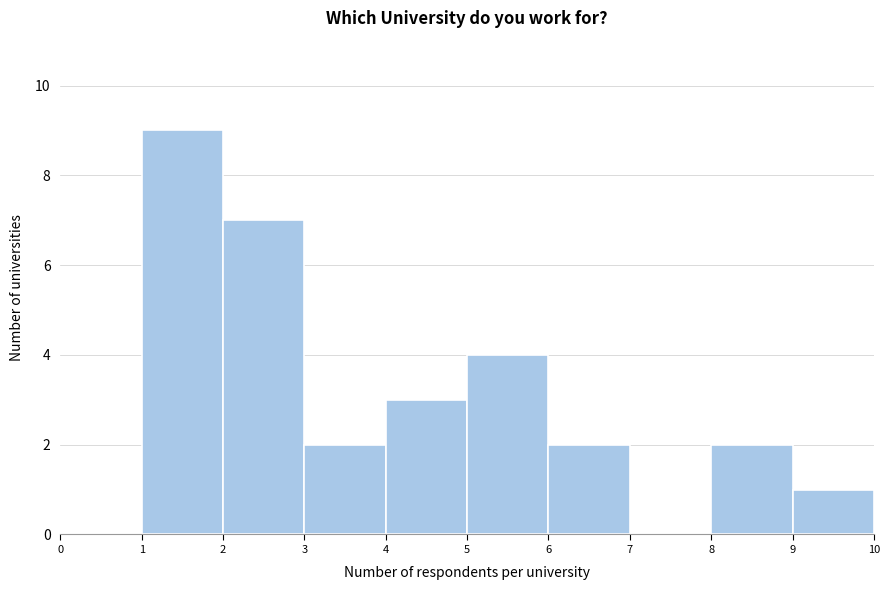

How tall is the bar that spans 5 to 6 on the x-axis? The values are not printed on the chart, so give them approximately, as read against the axis.

4